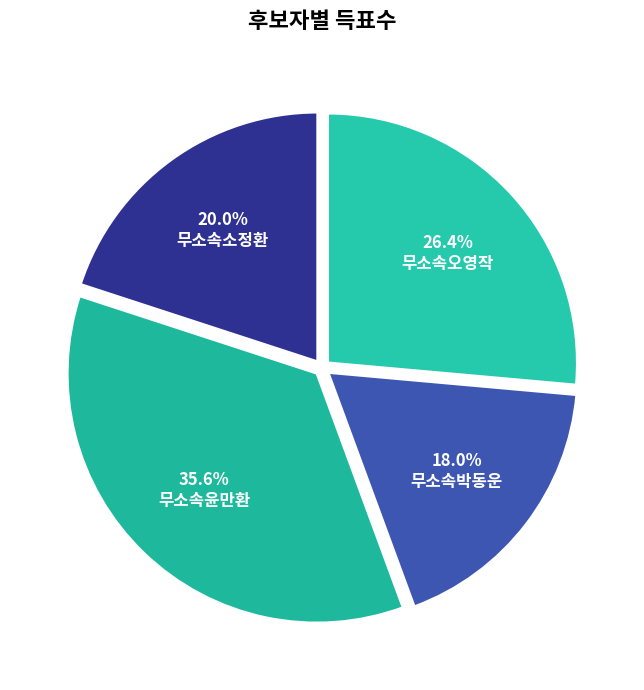

To the nearest percent, what is the average slice percentage?

25%